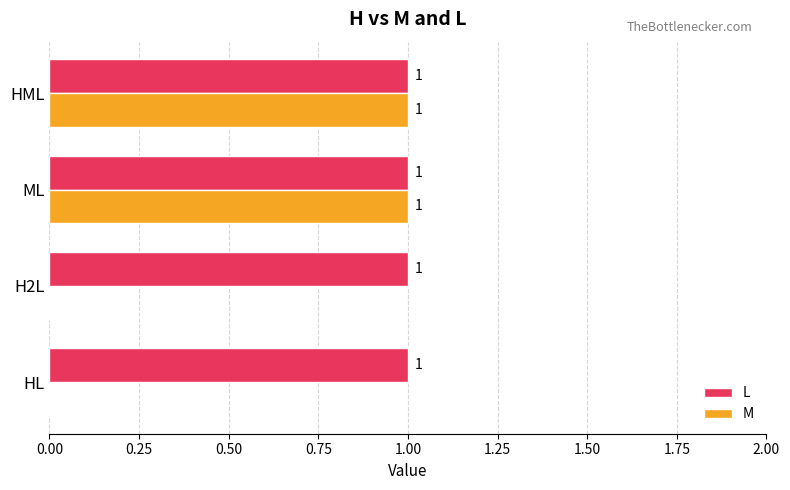

How many M values are between 0 and 1?

4